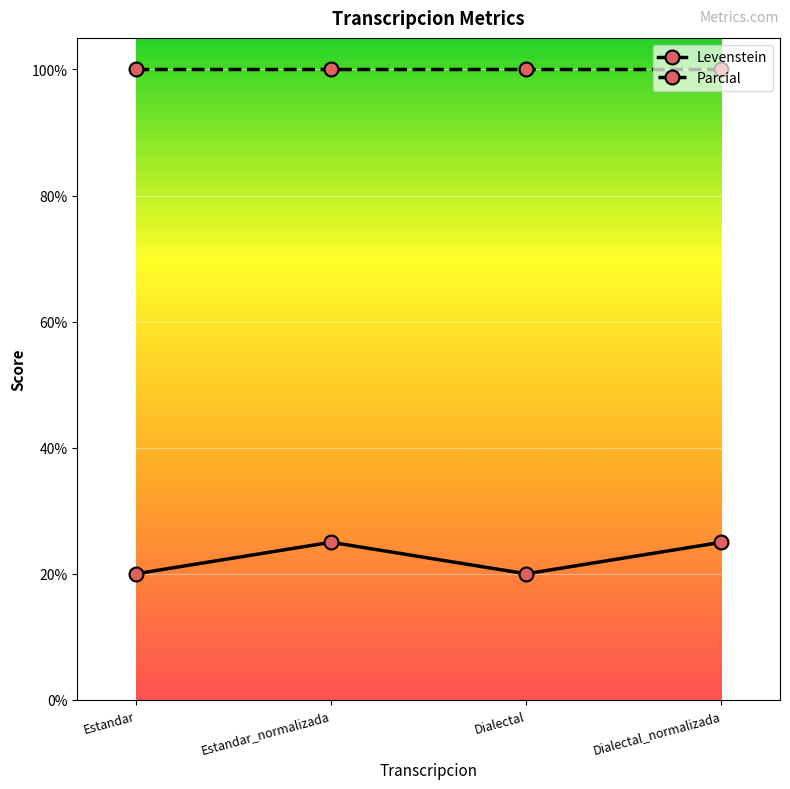

What is the average value of the Parcial series?

100.0